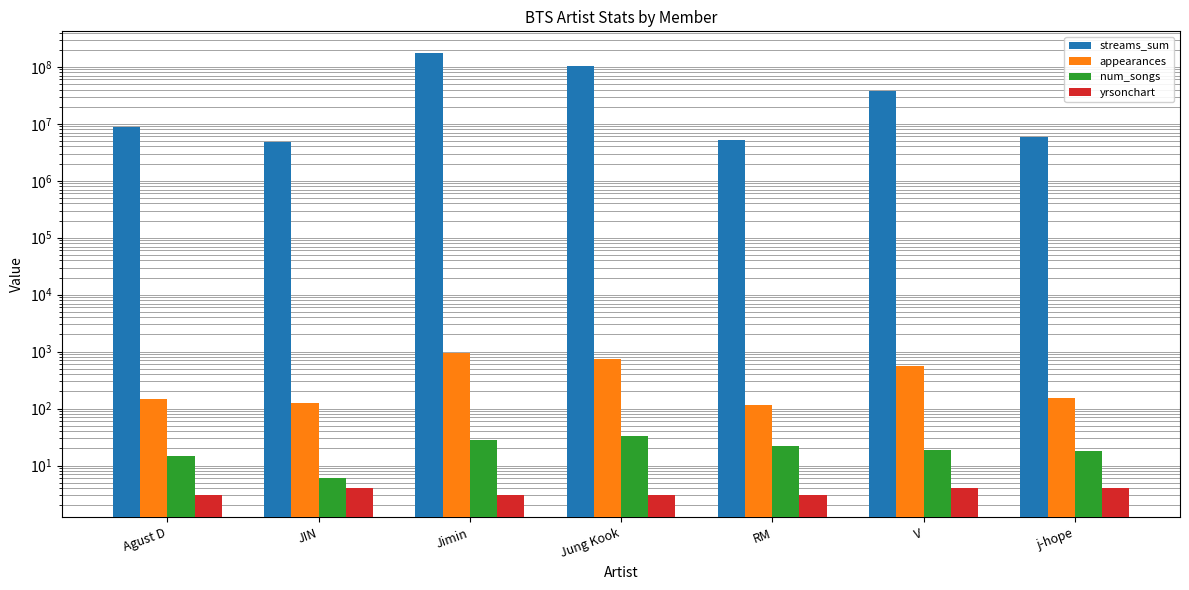

What position from the left is Jung Kook?

4